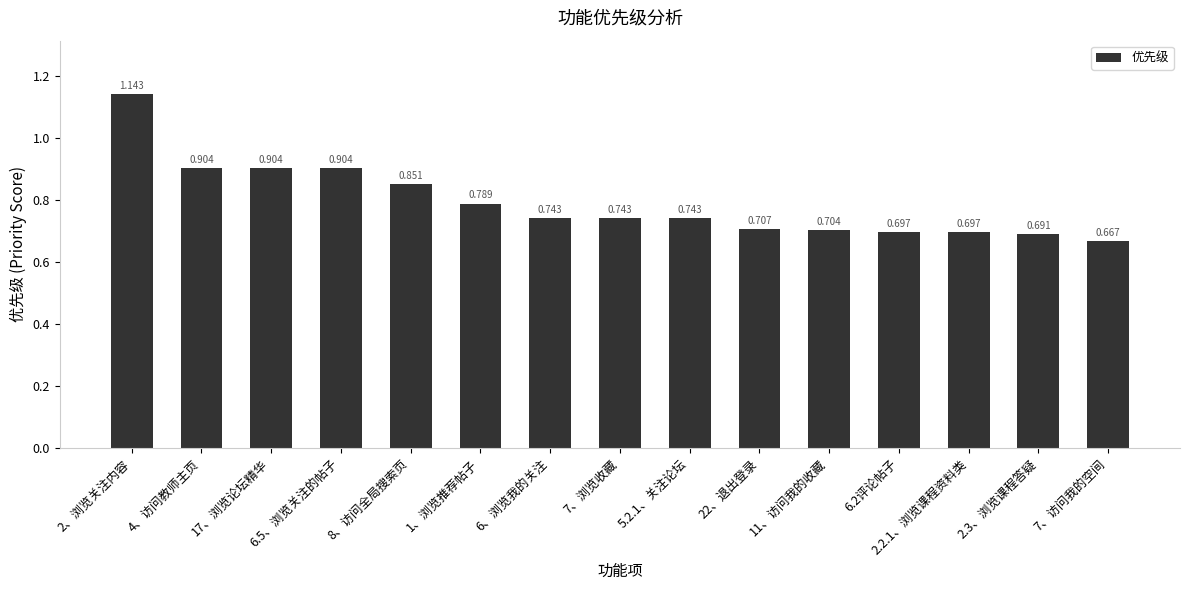

Rank the categories by value from highest to lowest.

2、浏览关注内容, 4、访问教师主页, 17、浏览论坛精华, 6.5、浏览关注的帖子, 8、访问全局搜索页, 1、浏览推荐帖子, 6、浏览我的关注, 7、浏览收藏, 5.2.1、关注论坛, 22、退出登录, 11、访问我的收藏, 6.2评论帖子, 2.2.1、浏览课程资料类, 2.3、浏览课程答疑, 7、访问我的空间